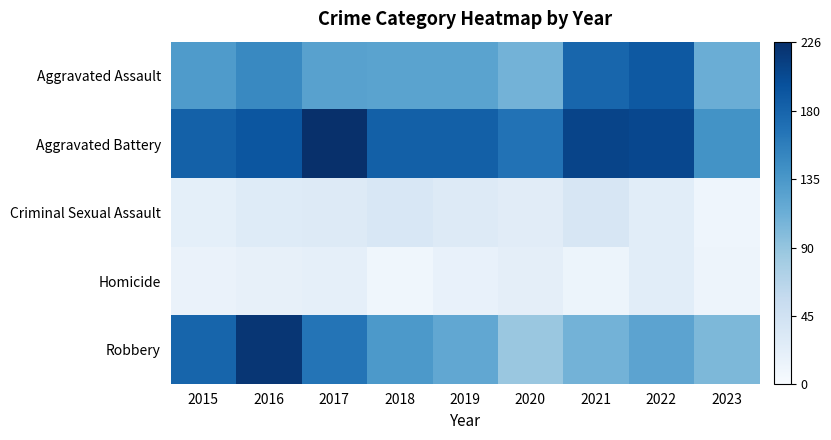

Reading right to left, list all the values displayed in this chart.

Aggravated Assault: 2023=113	2022=190	2021=179	2020=108	2019=124	2018=124	2017=126	2016=149	2015=132
Aggravated Battery: 2023=140	2022=205	2021=208	2020=168	2019=184	2018=184	2017=226	2016=193	2015=183
Criminal Sexual Assault: 2023=10	2022=24	2021=37	2020=25	2019=30	2018=35	2017=30	2016=28	2015=21
Homicide: 2023=11	2022=24	2021=12	2020=22	2019=16	2018=8	2017=20	2016=18	2015=15
Robbery: 2023=103	2022=123	2021=108	2020=87	2019=120	2018=134	2017=166	2016=220	2015=180